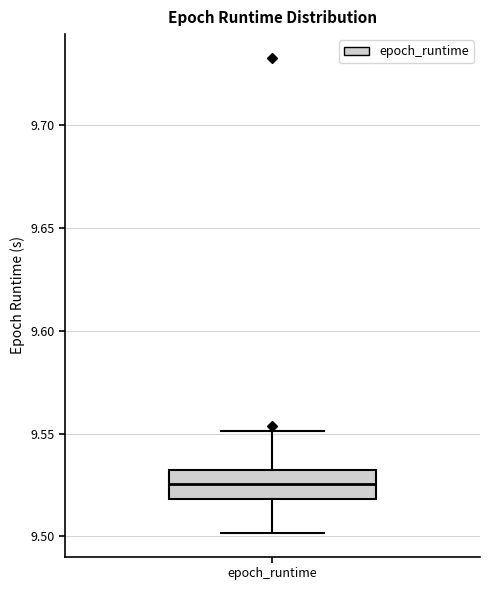

Transcribe this box plot: give where the median line is, the range the box spans, and where the two whiskers end, as read against the y-axis. The values are not printed on the chart, so give them approximately, as read against the axis.

median 9.525, box 9.520 to 9.530, whiskers 9.500 to 9.550